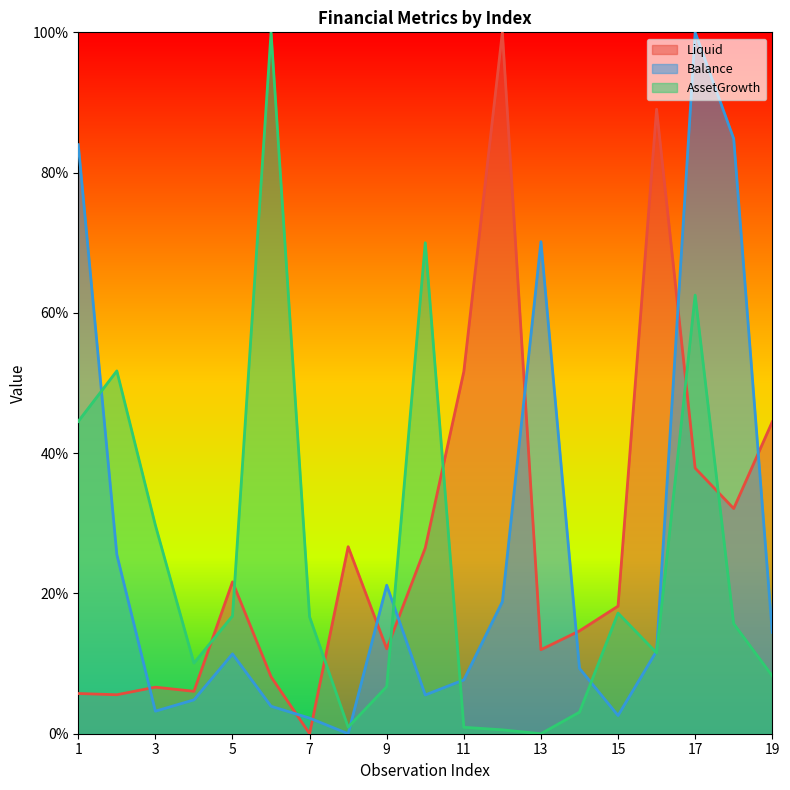

At which category is the sum across all series the highest?

17